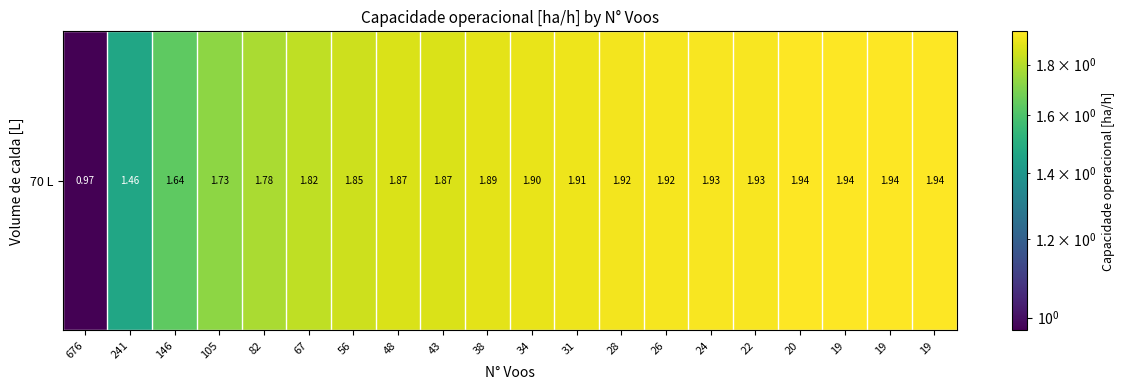

Which has a higher value, 34 or 31?

31